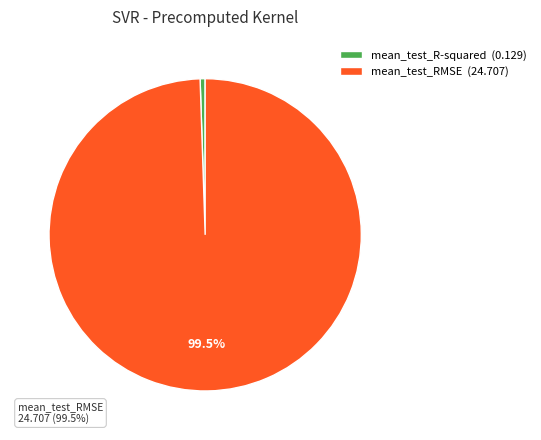

Which has a higher value, mean_test_RMSE (24.707) or mean_test_R-squared (0.129)?

mean_test_RMSE (24.707)